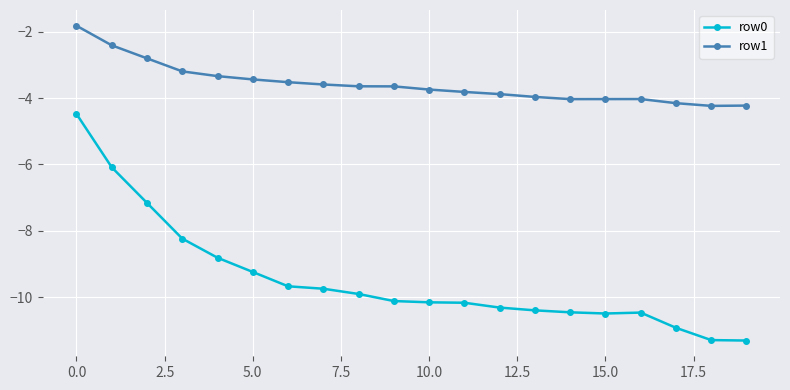

What is the value of the row1 point at the 7th from the left?

-3.5